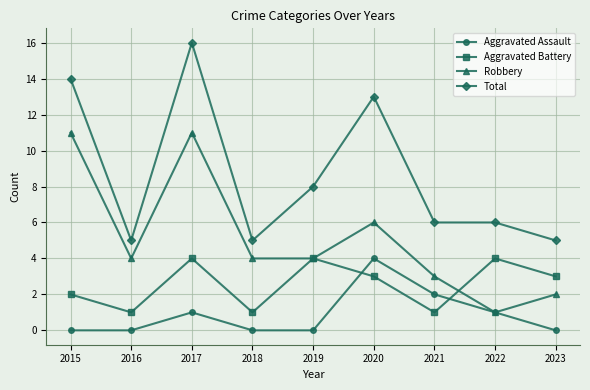

Reading left to right, what are all the values shown in this chart?

Aggravated Assault: 0	0	1	0	0	4	2	1	0
Aggravated Battery: 2	1	4	1	4	3	1	4	3
Robbery: 11	4	11	4	4	6	3	1	2
Total: 14	5	16	5	8	13	6	6	5